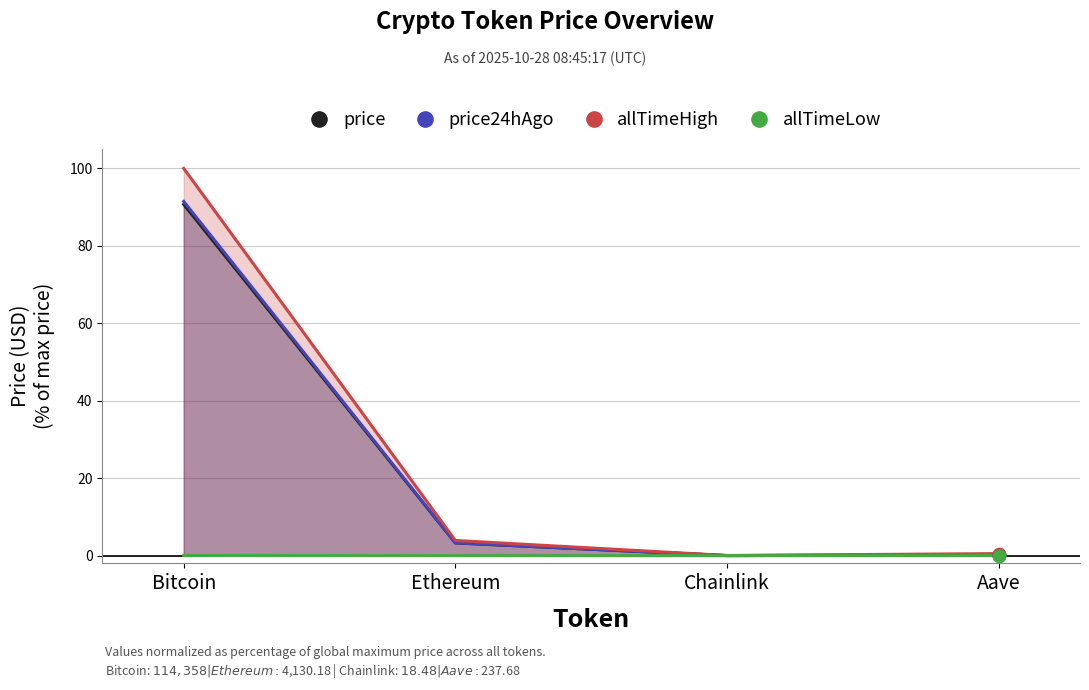

Which series has the largest total across all categories?

allTimeHigh